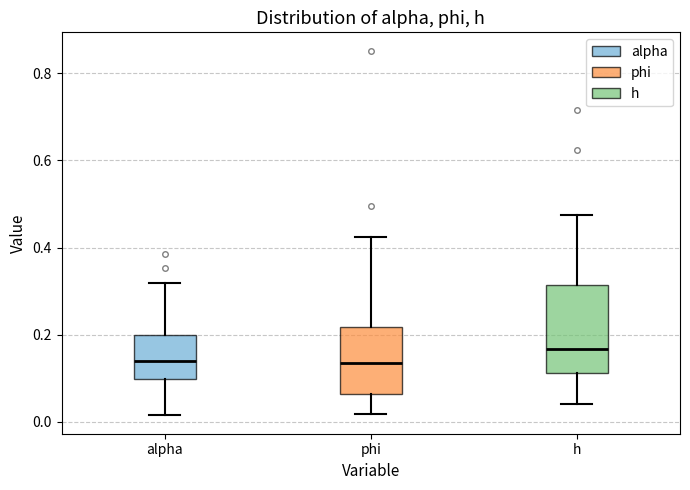

Which box's median line is the highest?

h